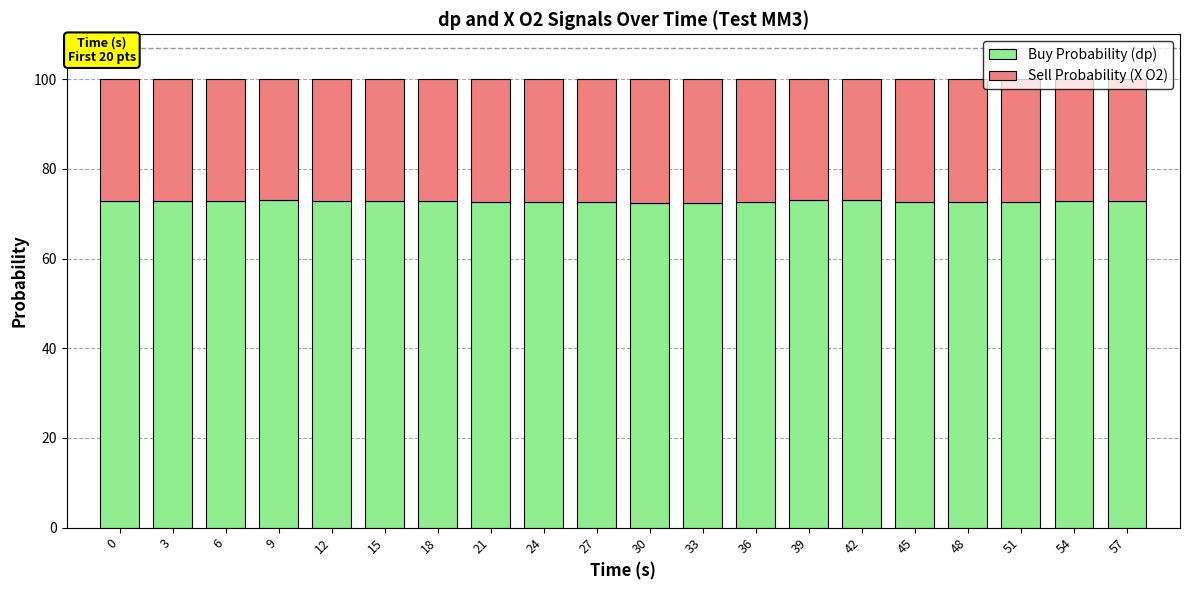

What is the total value across all series at 18?

100.0